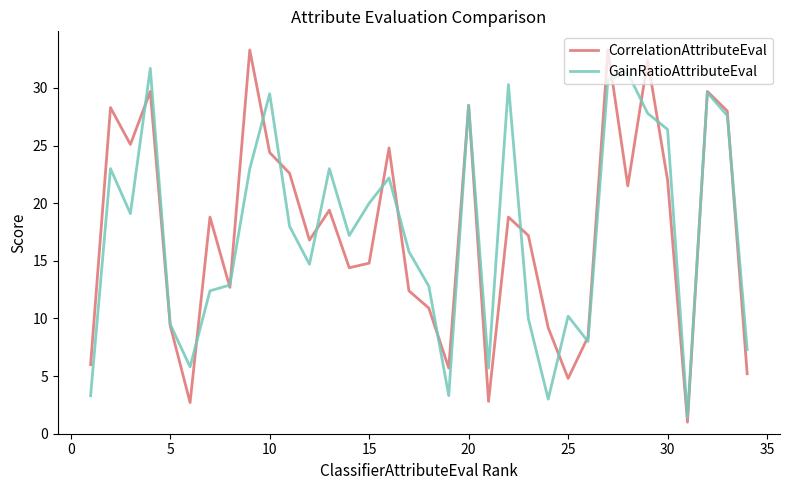

What is the maximum value shown in the chart?

33.3